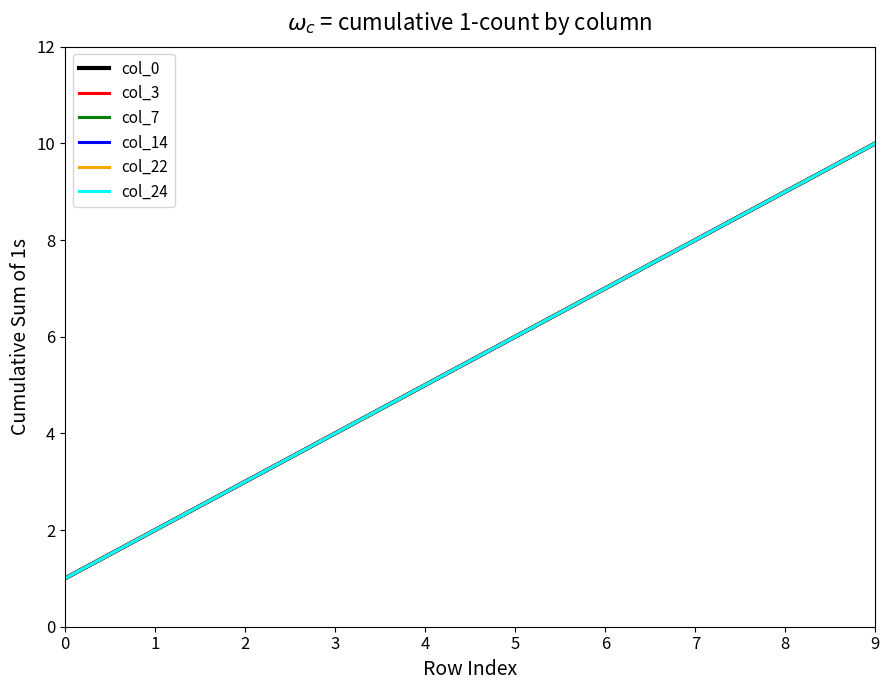

At 3, list the series in order from largest to smallest.

col_0, col_3, col_7, col_14, col_22, col_24